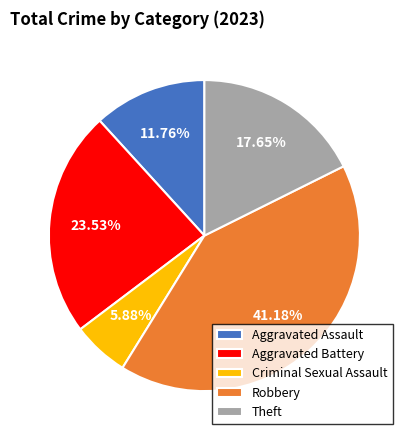

To the nearest percent, what percentage of the pie is Aggravated Battery?

24%